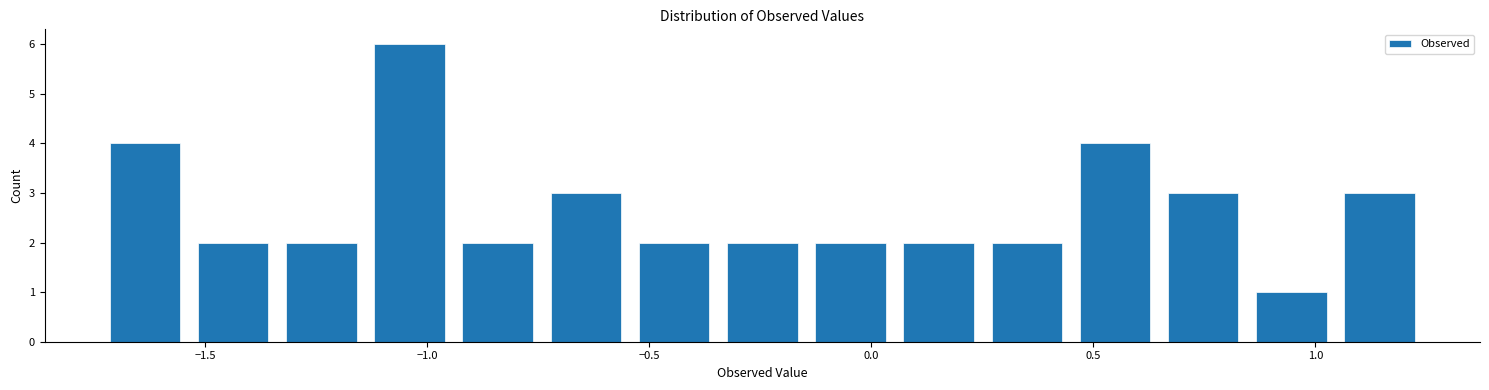

Around what value on the x-axis is the tallest bar? Give the approximate position of its centre, as read against the axis.

-1.05